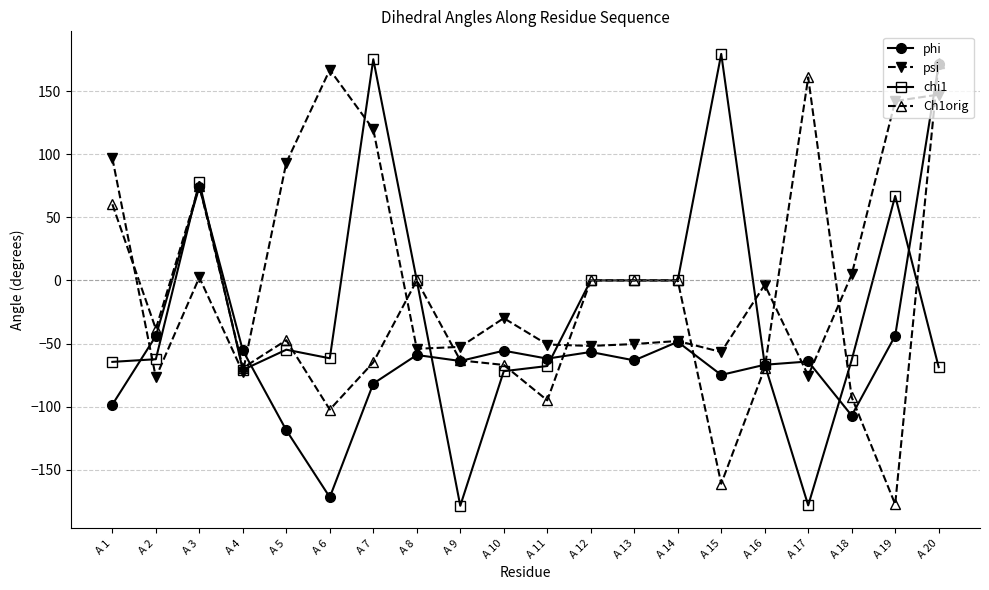

What is the total value across all series at A 10?

-224.4